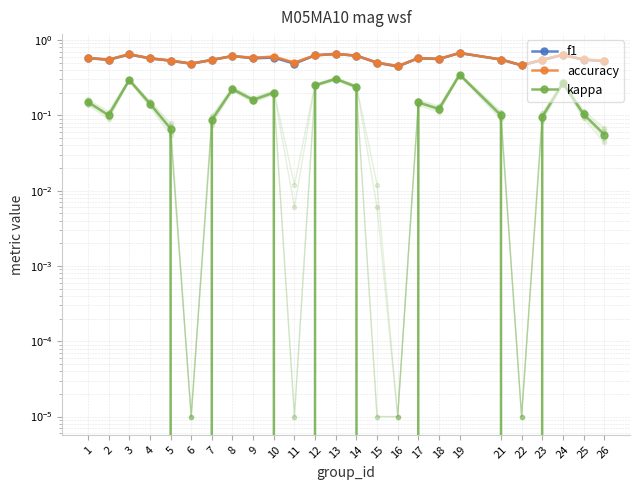

Where is the first local maximum for accuracy?

3